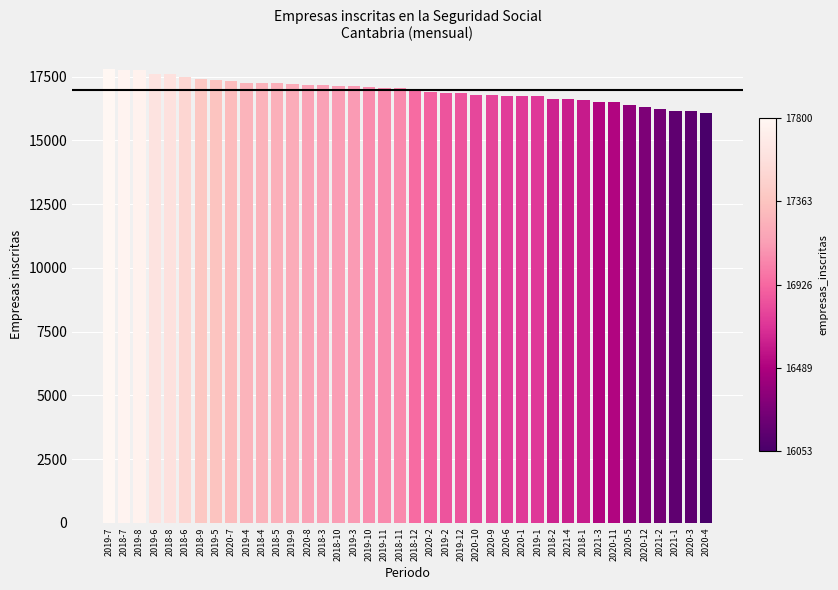

Are the bars horizontal?

No